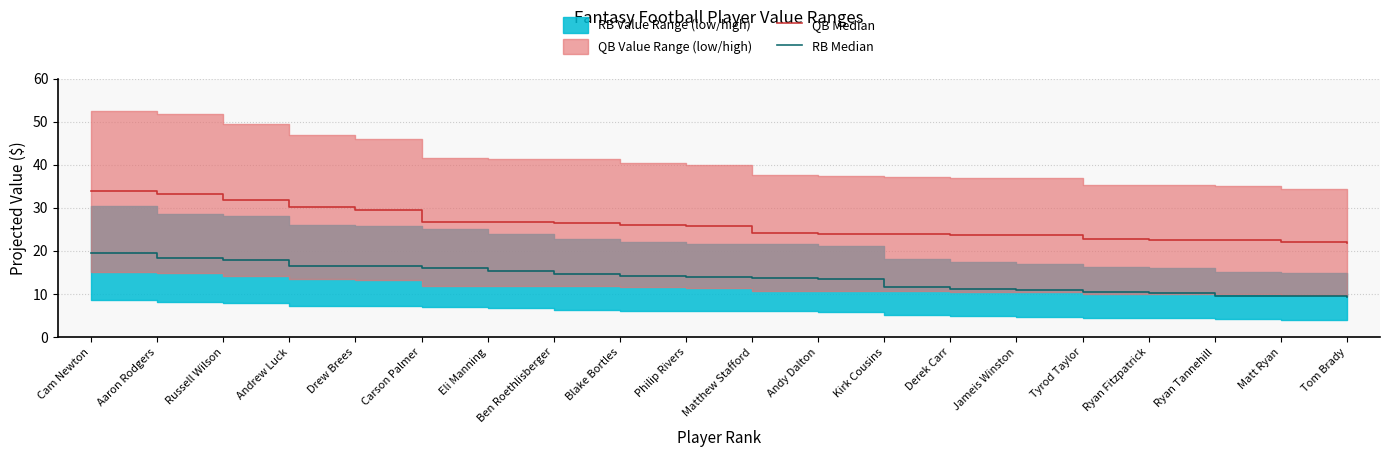

What is the average value of the QB Median series?

26.1